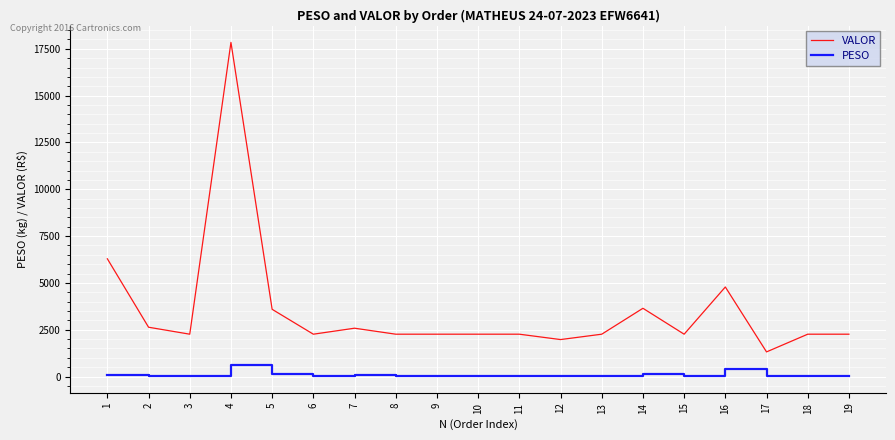

How many values in the PESO series are below 34?

1